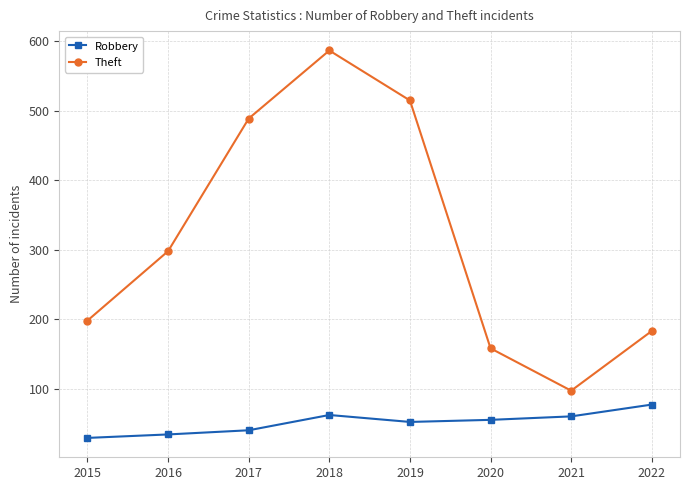

Rank the series by their average value, from lowest to highest.

Robbery, Theft